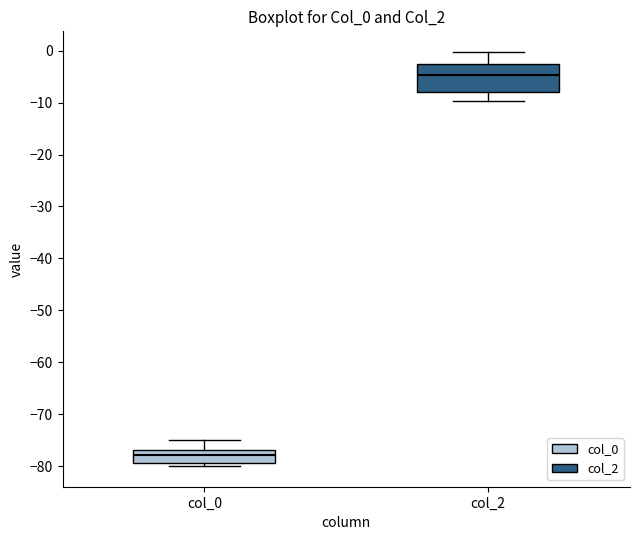

Where is the lower edge of the box for col_0 on the y-axis? The values are not printed on the chart, so give them approximately, as read against the axis.

-79